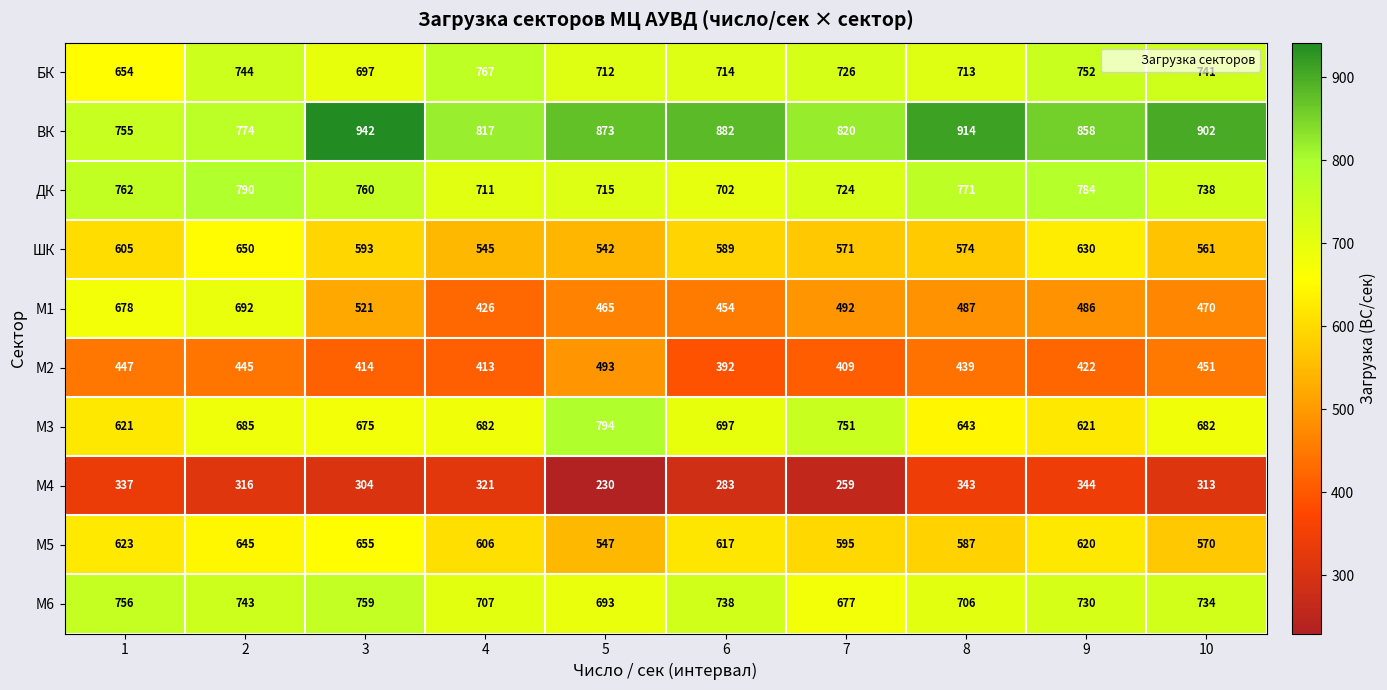

Between 3 and 8, which series saw the biggest shift?

М5